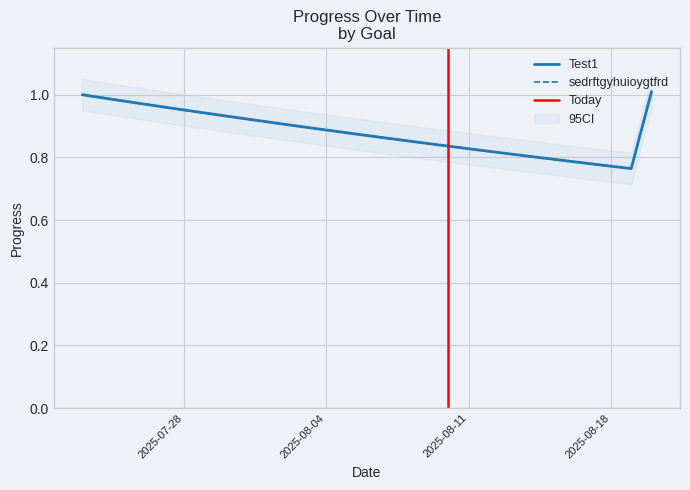

What are all the series names shown in the legend?

Test1, sedrftgyhuioygtfrd